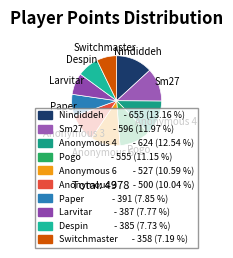

What is the smallest slice in the pie chart?

Switchmaster